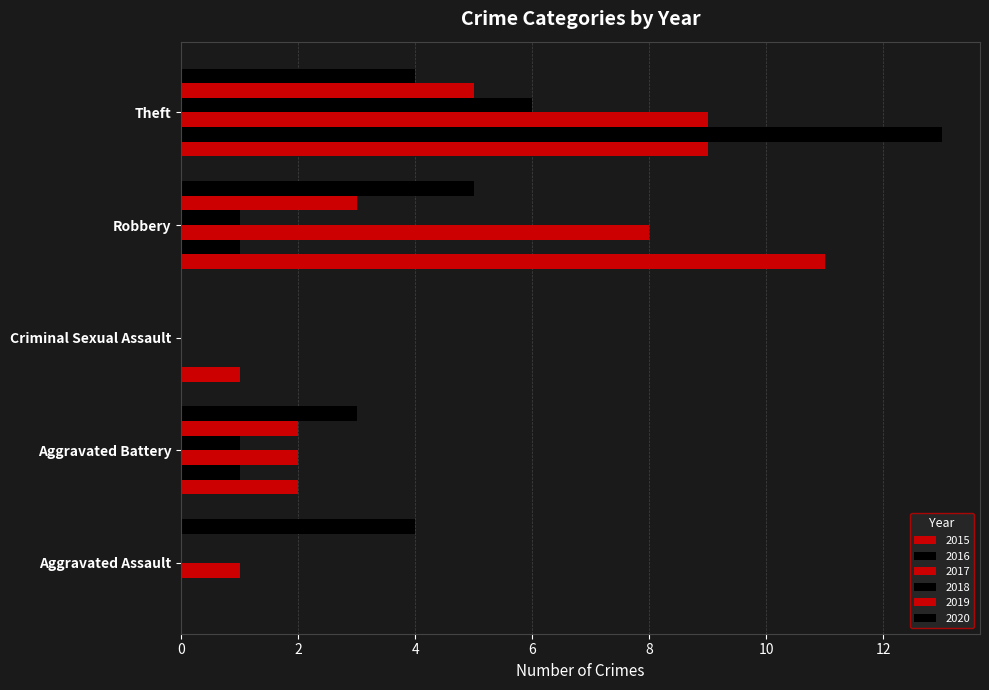

How many categories are shown in the chart?

5